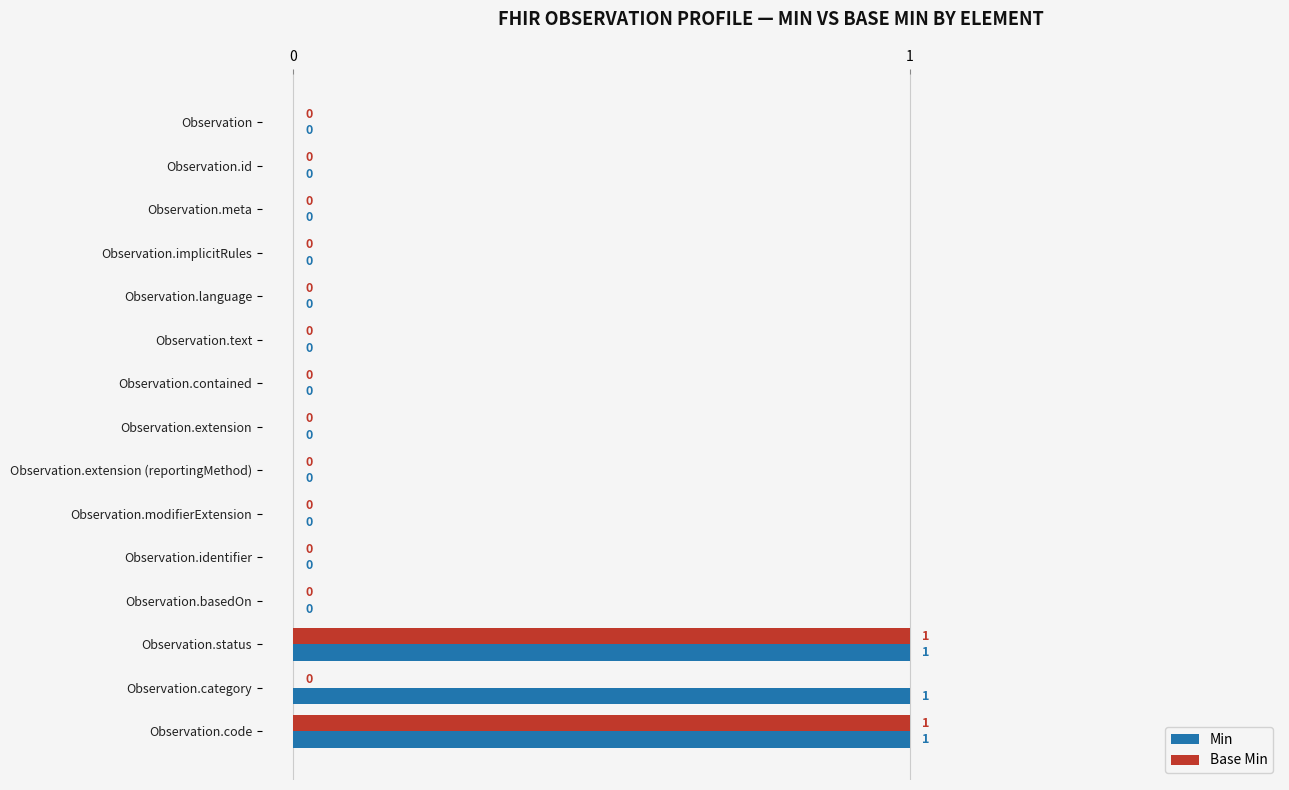

Which series has the largest total across all categories?

Min